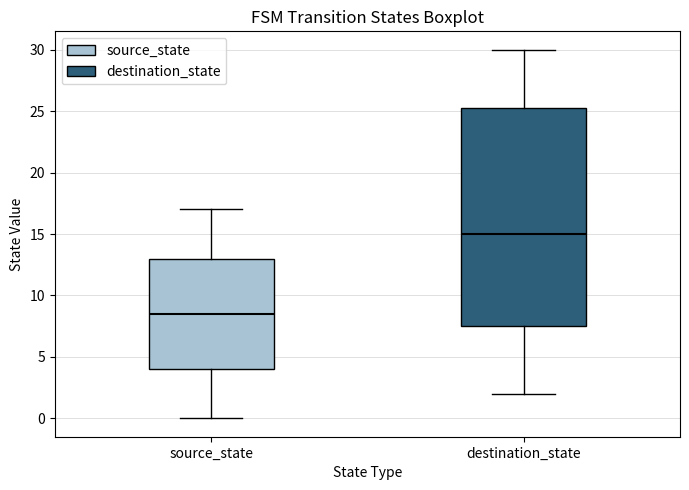

Where is the upper edge of the box for source_state on the y-axis? The values are not printed on the chart, so give them approximately, as read against the axis.

13.0